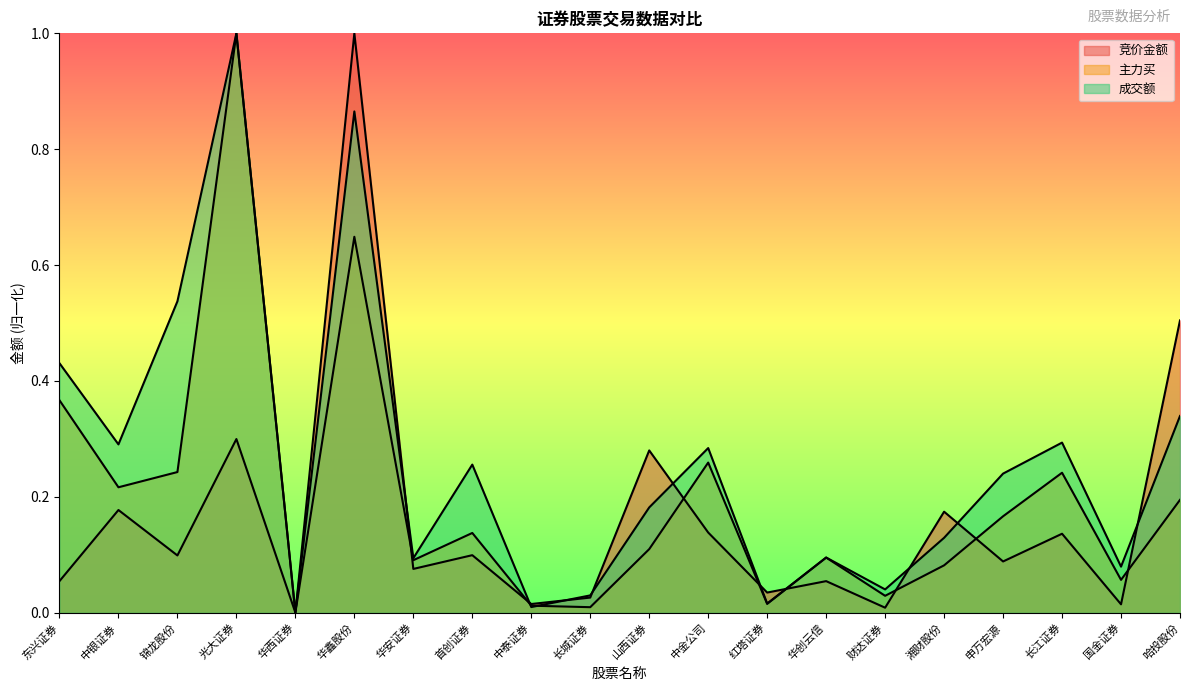

Reading left to right, what are all the values shown in this chart?

竞价金额: 0.1	0.2	0.1	0.3	0.0	1.0	0.1	0.1	0.0	0.0	0.3	0.1	0.0	0.1	0.0	0.2	0.1	0.1	0.0	0.5
主力买: 0.4	0.2	0.2	1.0	0.0	0.6	0.1	0.1	0.0	0.0	0.1	0.3	0.0	0.1	0.0	0.1	0.2	0.2	0.1	0.2
成交额: 0.4	0.3	0.5	1.0	0.0	0.9	0.1	0.3	0.0	0.0	0.2	0.3	0.0	0.1	0.0	0.1	0.2	0.3	0.1	0.3